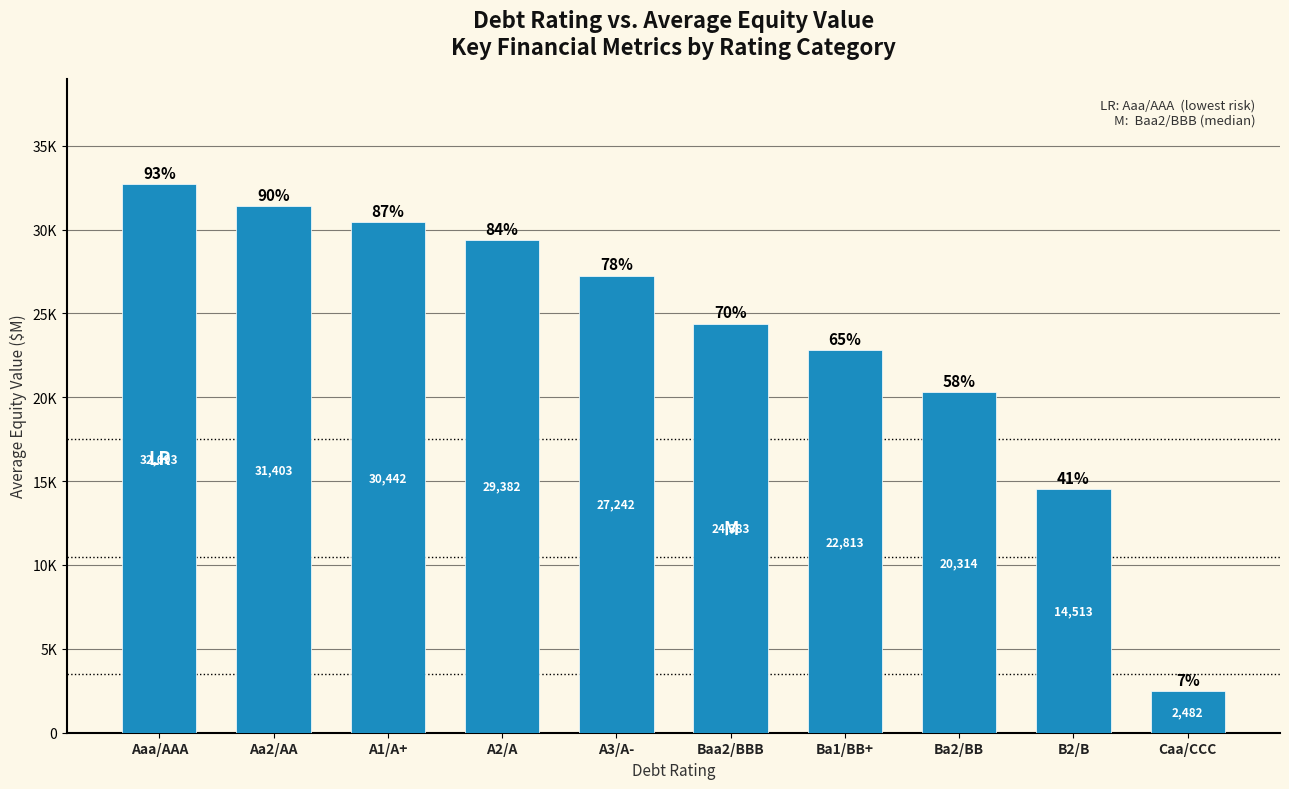

Approximately how many times larger is the value at Aaa/AAA compared to B2/B?

2.3